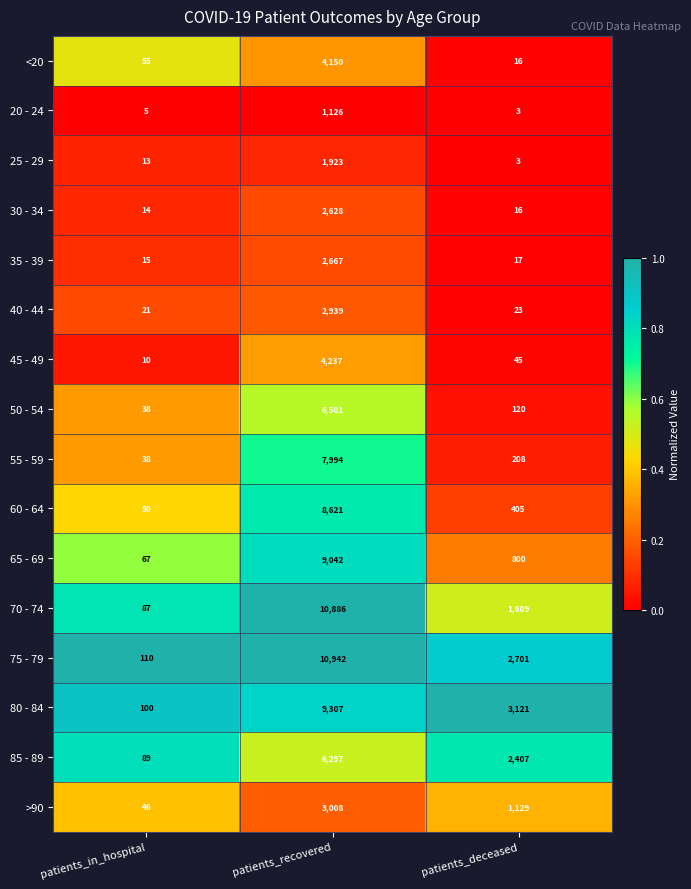

What is the difference between the maximum and second lowest values in the 30 - 34 series?

2612